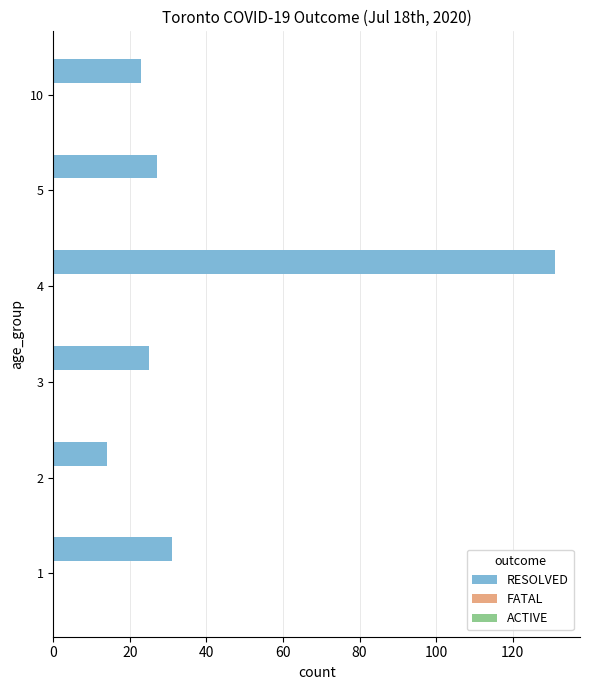

Reading bottom to top, transcribe all the data shown in this chart.

31	14	25	131	27	23